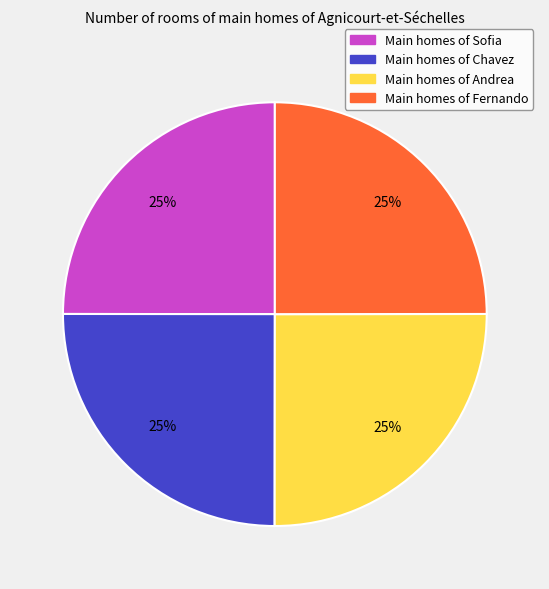

What is the ratio of the value at Main homes of Fernando to the value at Main homes of Sofia?

1.0